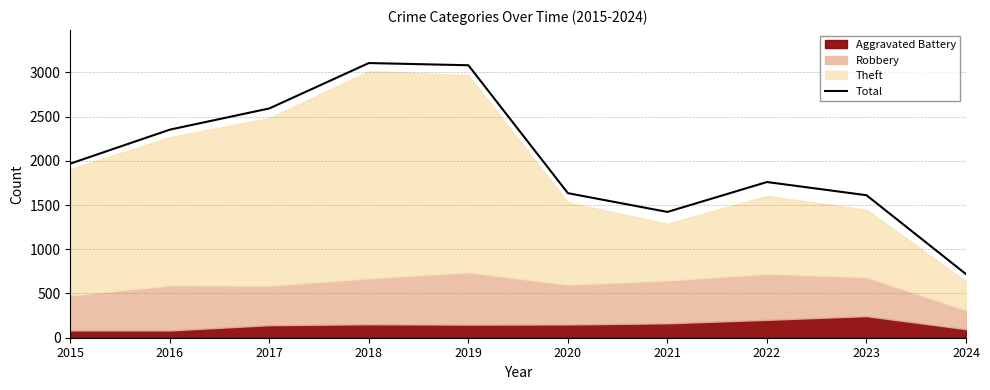

The value of Total at 2017 is 2592. True or false?

True